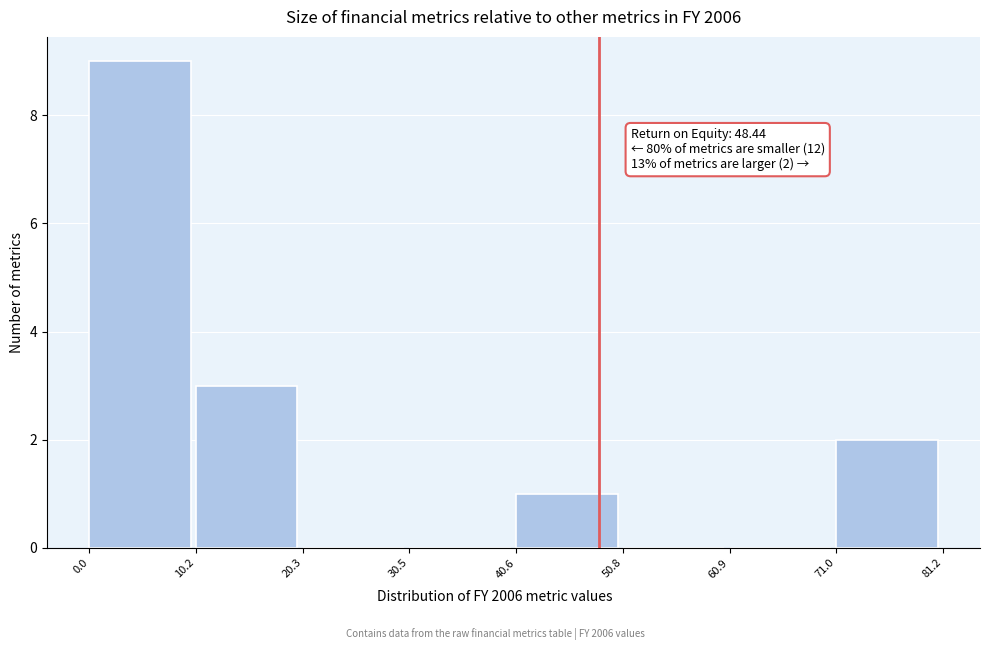

Which range on the x-axis has the tallest bar?

0.0 to 10.2